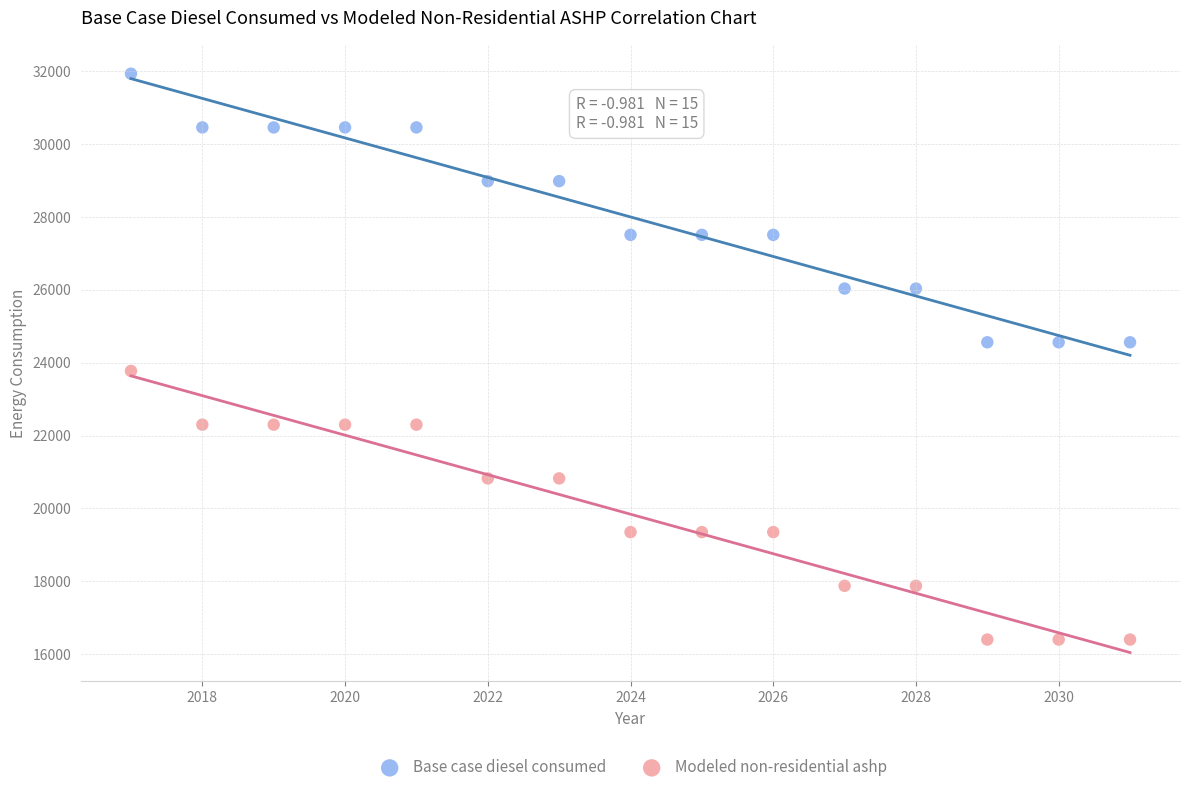

Which series contains the highest Y value?

Base case diesel consumed